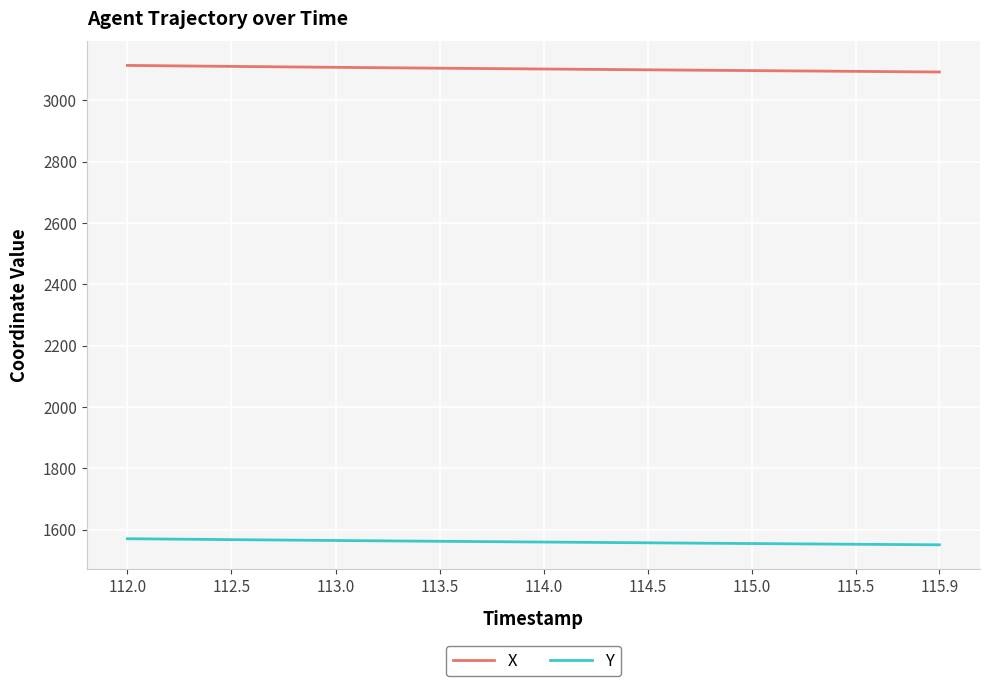

Which series has the largest total across all categories?

X